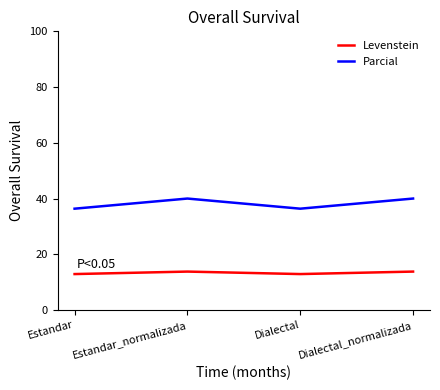

What are all the series names shown in the legend?

Levenstein, Parcial